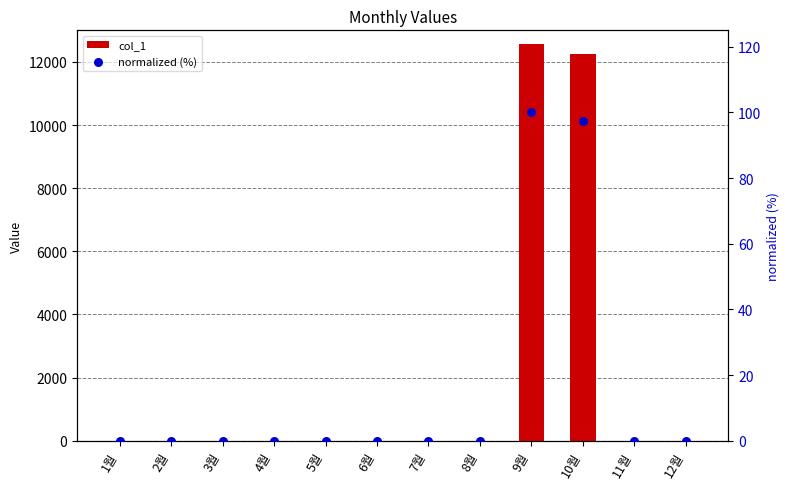

Which series contains the lowest Y value?

col_1